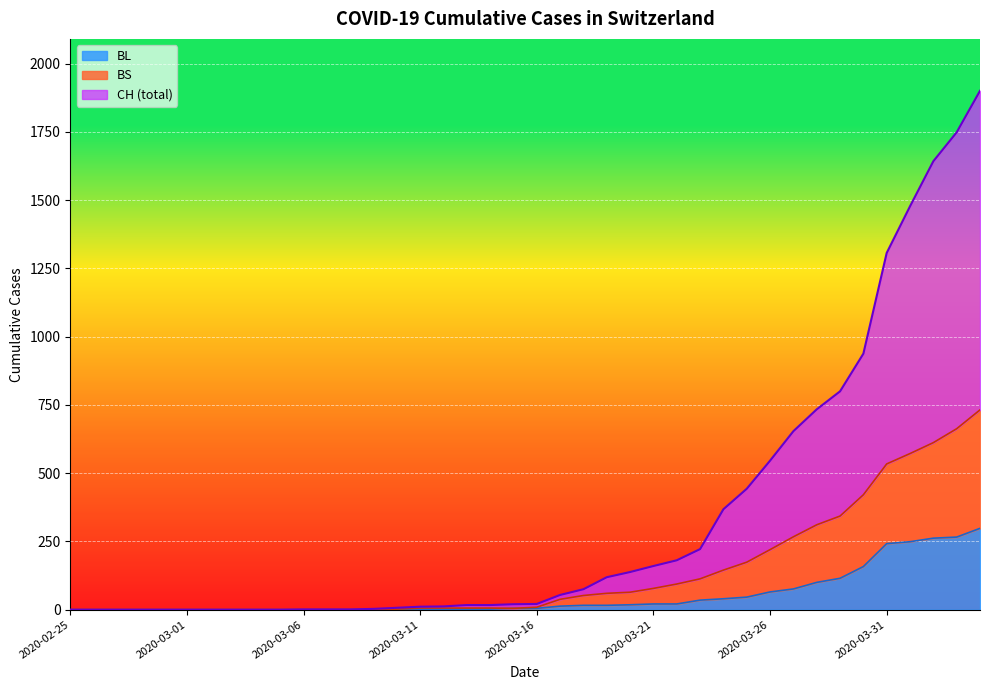

Reading right to left, list all the values displayed in this chart.

CH: 1901	1749	1643	1478	1307	938	800	734	654	546	443	368	222	181	160	138	119	75	54	21	20	17	17	12	11	7	3	1	1	1	0	0	0	0	0	0	0	0	0	0
BL: 298	266	262	249	242	158	115	100	76	65	46	40	35	21	21	18	16	16	13	5	5	2	2	2	2	2	1	0	0	0	0	0	0	0	0	0	0	0	0	0
BS: 732	663	612	572	534	421	343	311	267	220	174	145	113	94	78	64	60	52	38	9	5	6	6	6	6	2	1	0	0	0	0	0	0	0	0	0	0	0	0	0